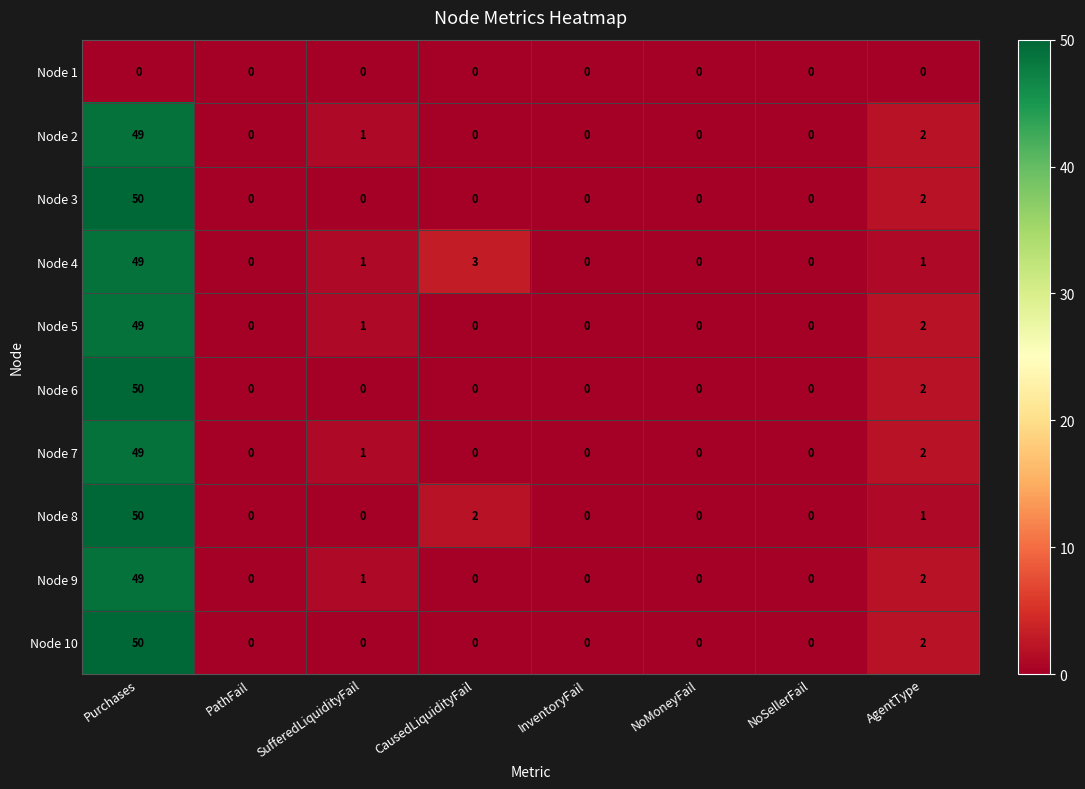

What is the difference between the highest and lowest values at CausedLiquidityFail?

3